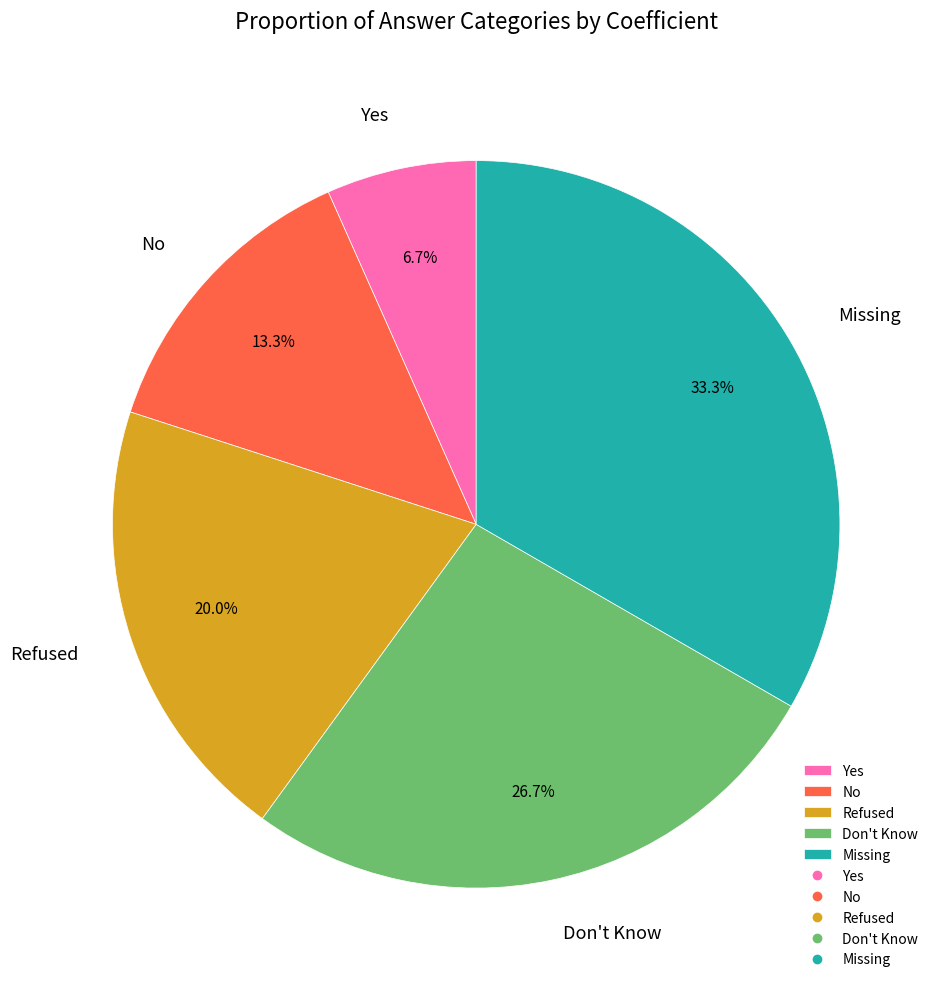

Combined, do Yes and Don't Know account for over 50%?

No